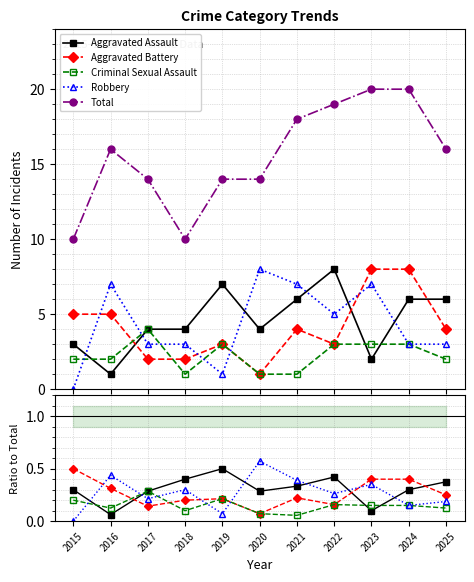

Is this an area chart (filled region under the line)?

No